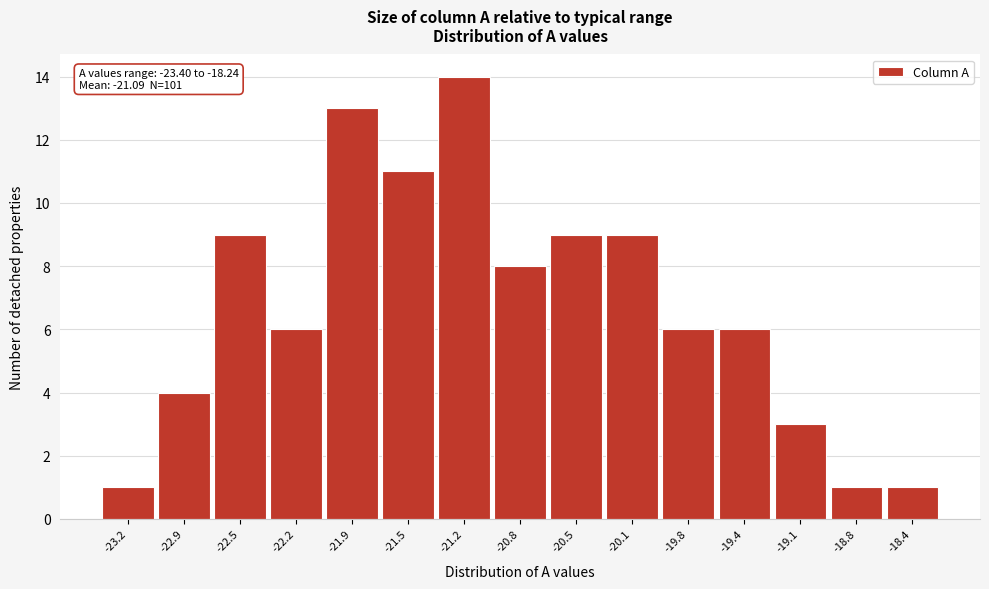

Over which range of the x-axis is the bar tallest?

-21.35 to -21.00